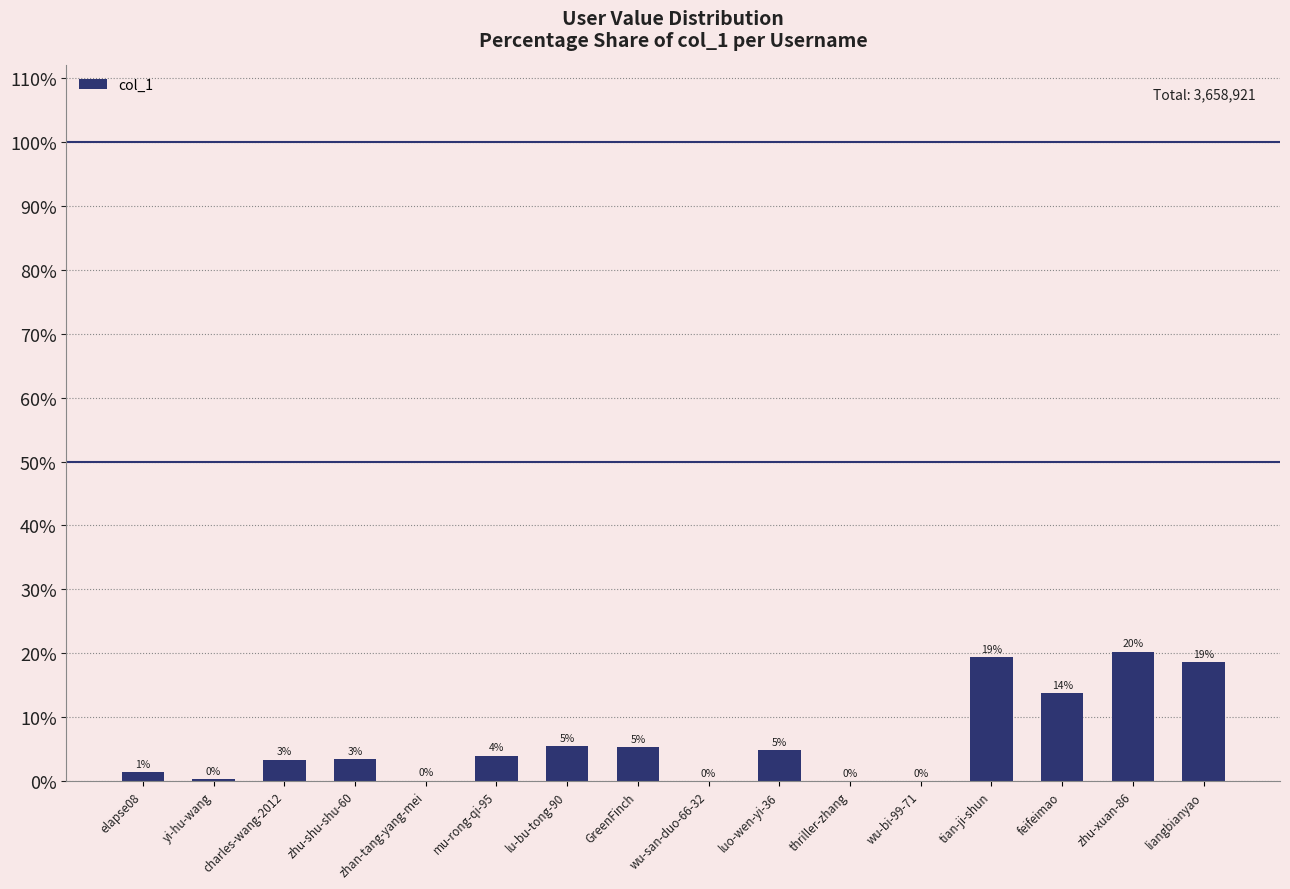

What is the label of the 10th bar from the right?

lu-bu-tong-90